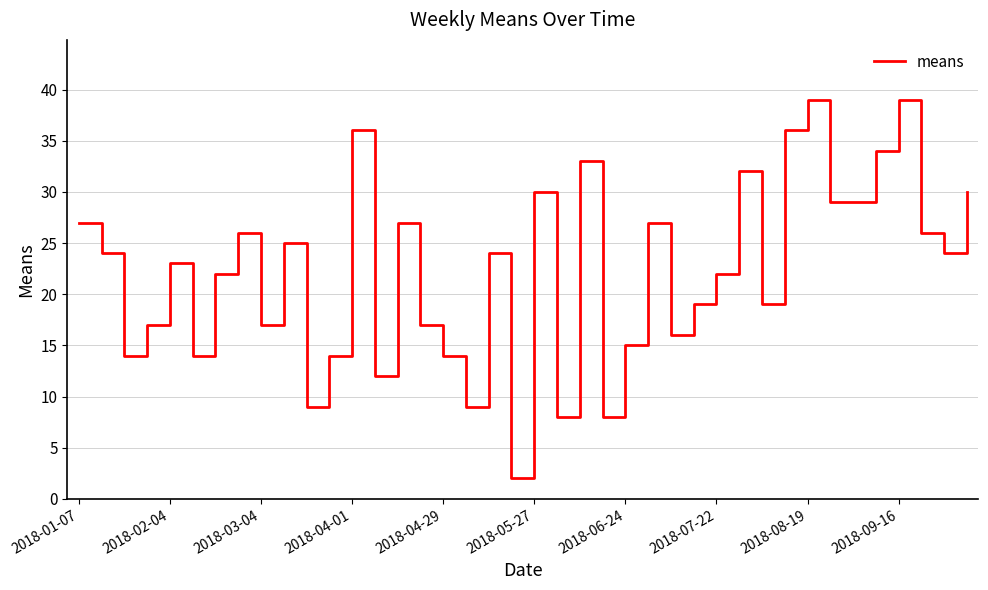

What is the maximum value shown in the chart?

39